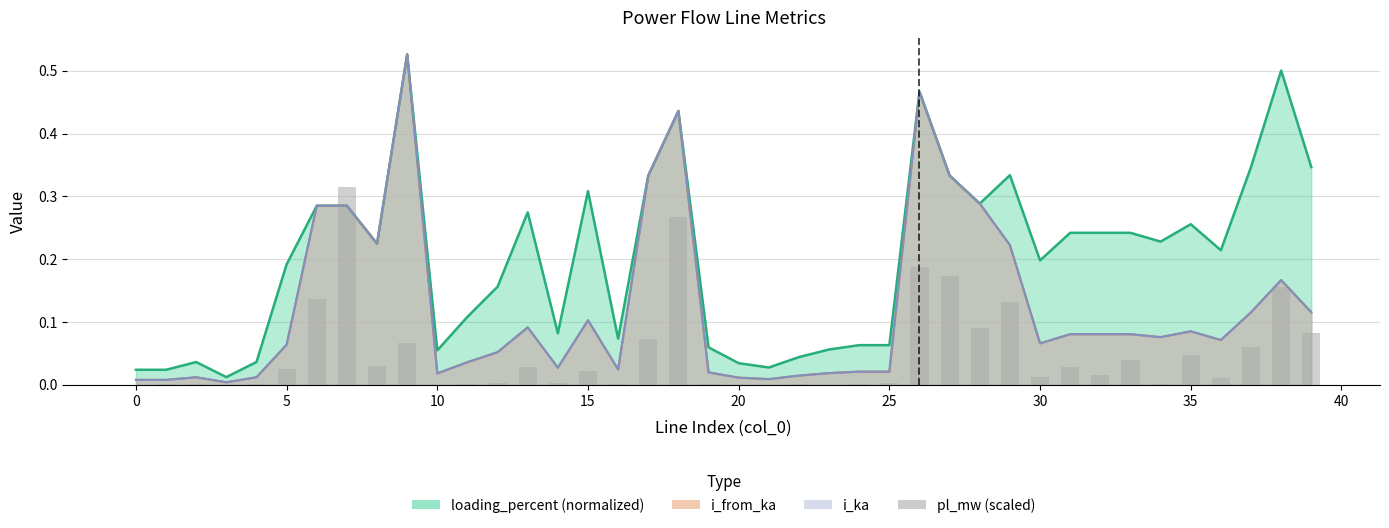

True or false: the data shows 0.0 at 24.

False